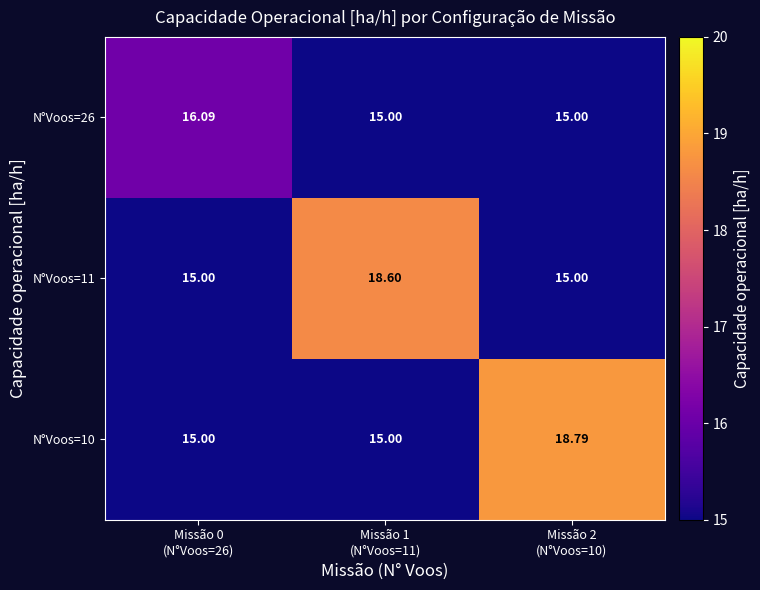

Reading right to left, list all the values displayed in this chart.

N°Voos=26: Missão 2
(N°Voos=10)=15.0	Missão 1
(N°Voos=11)=15.0	Missão 0
(N°Voos=26)=16.1
N°Voos=11: Missão 2
(N°Voos=10)=15.0	Missão 1
(N°Voos=11)=18.6	Missão 0
(N°Voos=26)=15.0
N°Voos=10: Missão 2
(N°Voos=10)=18.8	Missão 1
(N°Voos=11)=15.0	Missão 0
(N°Voos=26)=15.0